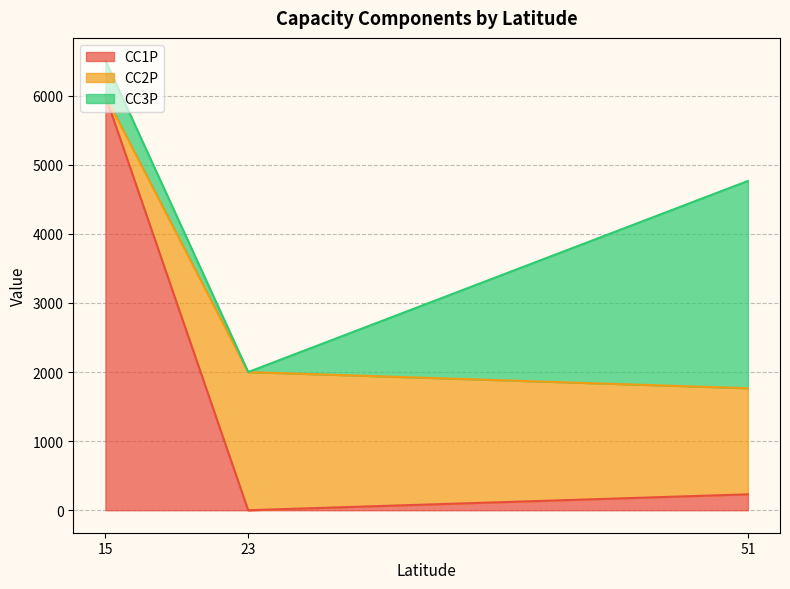

Reading right to left, extract all data points from this chart.

CC1P: 51=230	23=0	15=6000
CC2P: 51=1536	23=2000	15=0
CC3P: 51=3000	23=0	15=511